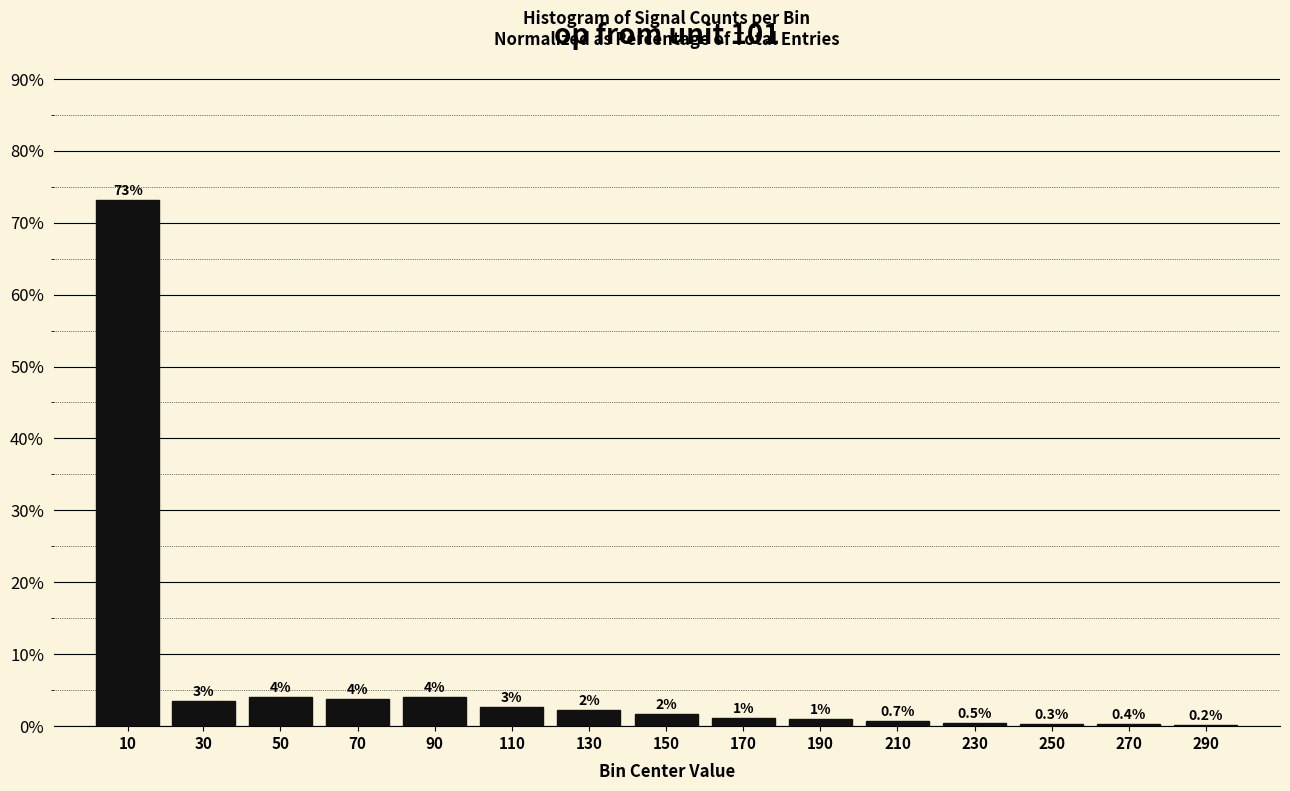

True or false: the data shows 0.5 at 230.

True